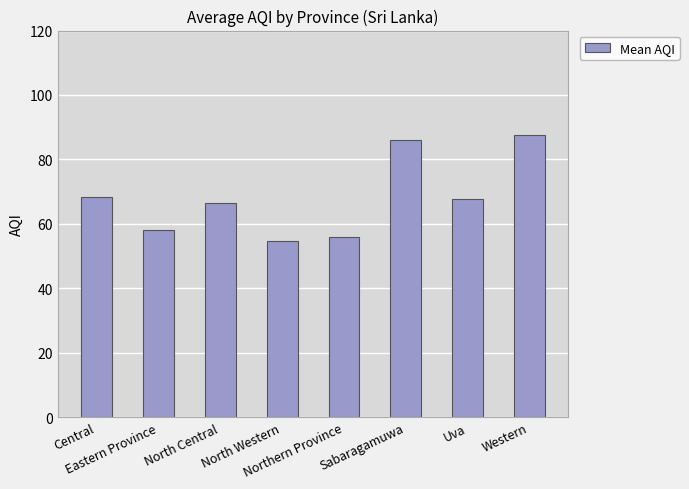

How many values are below 67?

4